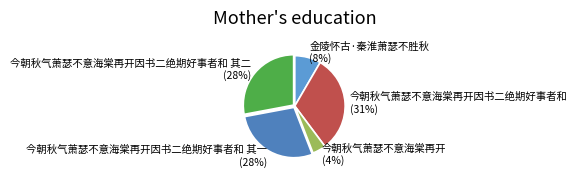

The 金陵怀古·秦淮萧瑟不胜秋 slice represents 20% of the pie. True or false?

False